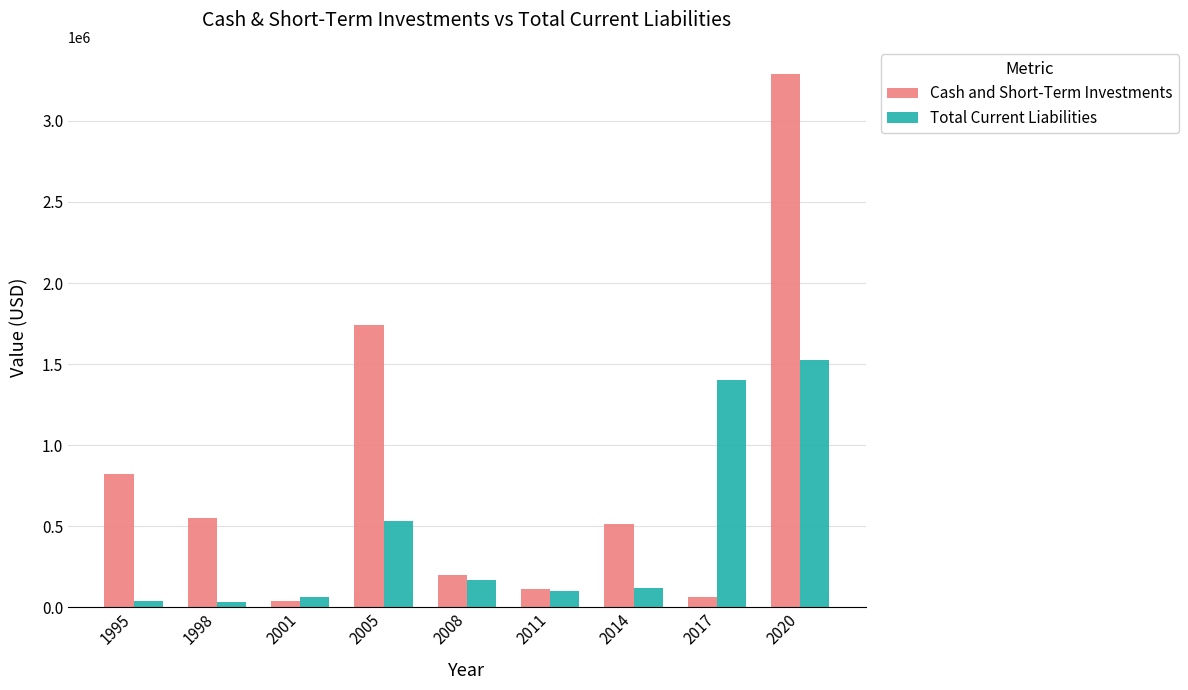

What is the minimum value shown in the chart?

30000